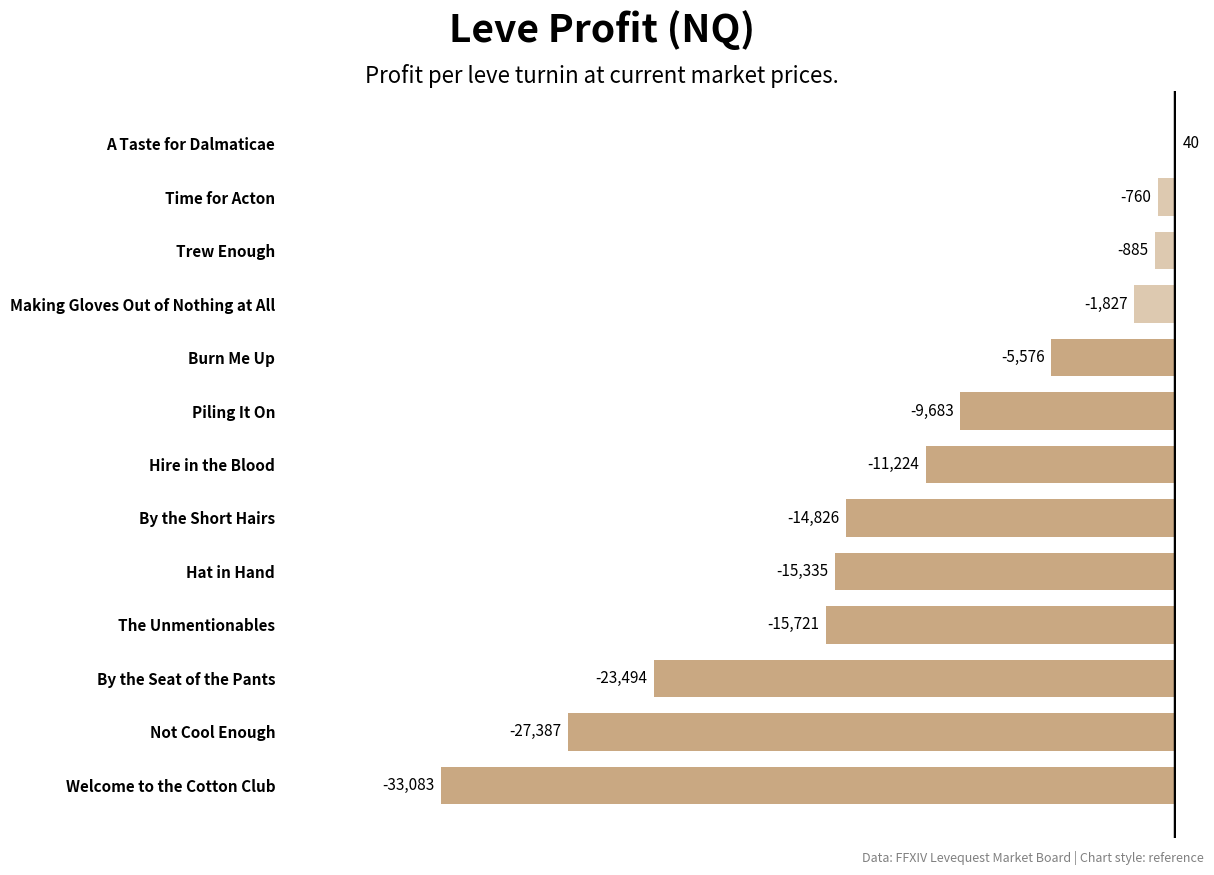

At which label is the value closest to -16521?

The Unmentionables